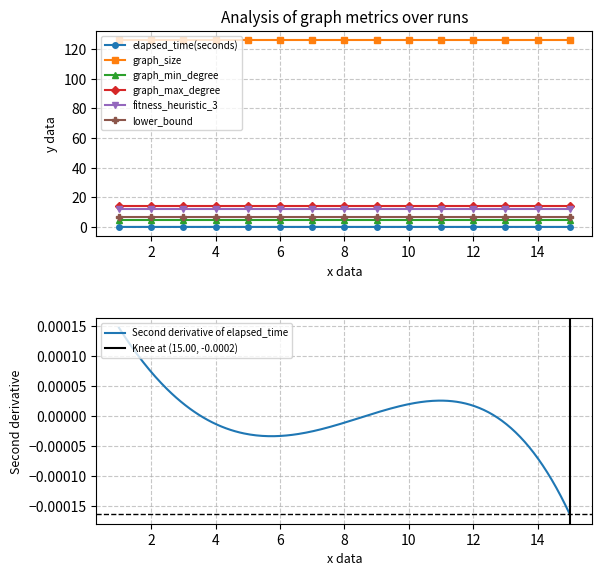

What value does the lower_bound series have at 8?

7.0